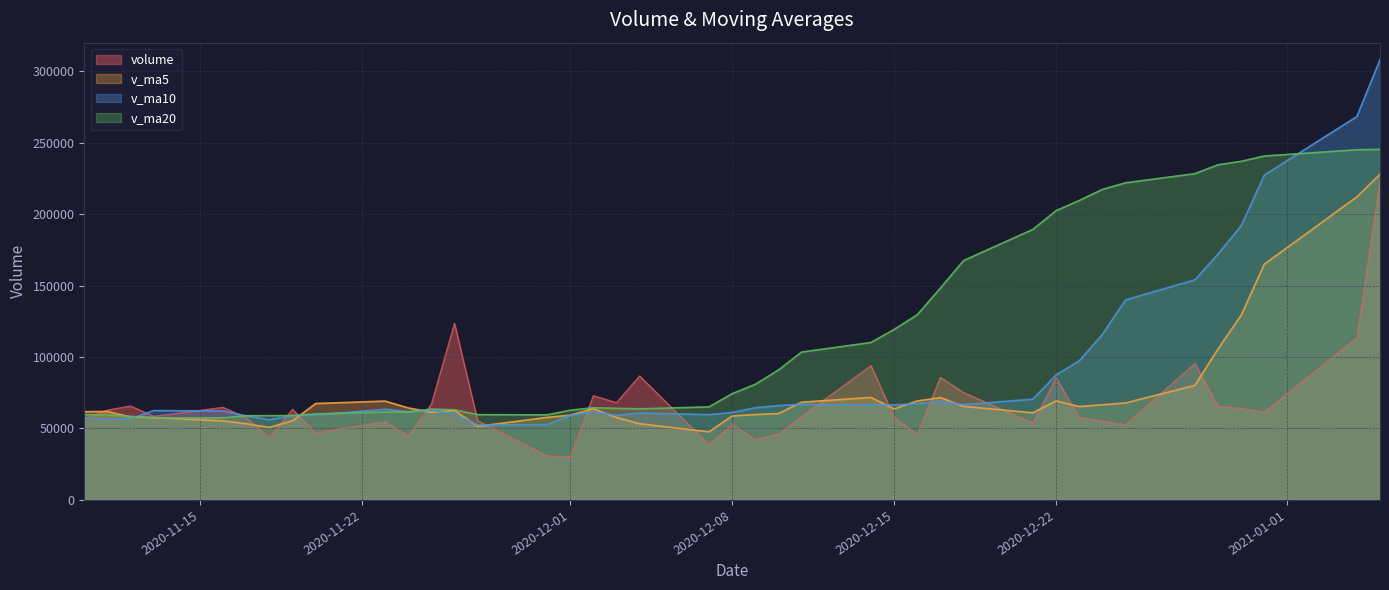

What is the total value across all series at 2021-01-04?

839199.5